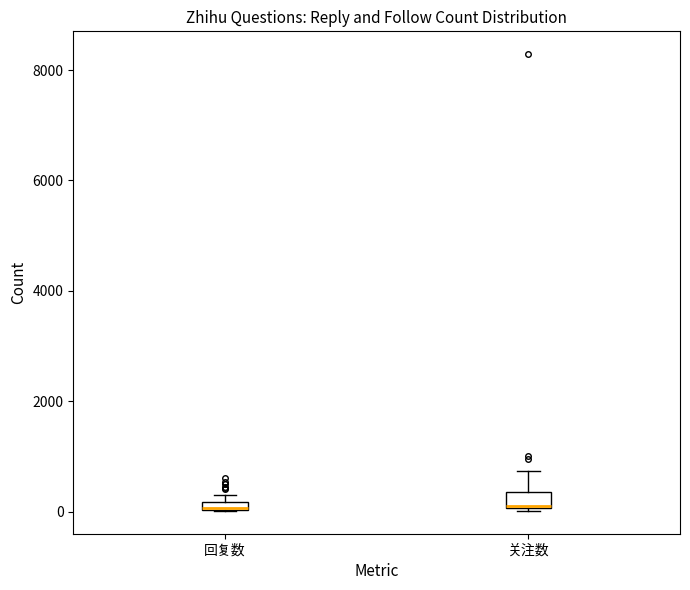

Where is the lower edge of the box for 回复数 on the y-axis? The values are not printed on the chart, so give them approximately, as read against the axis.

0